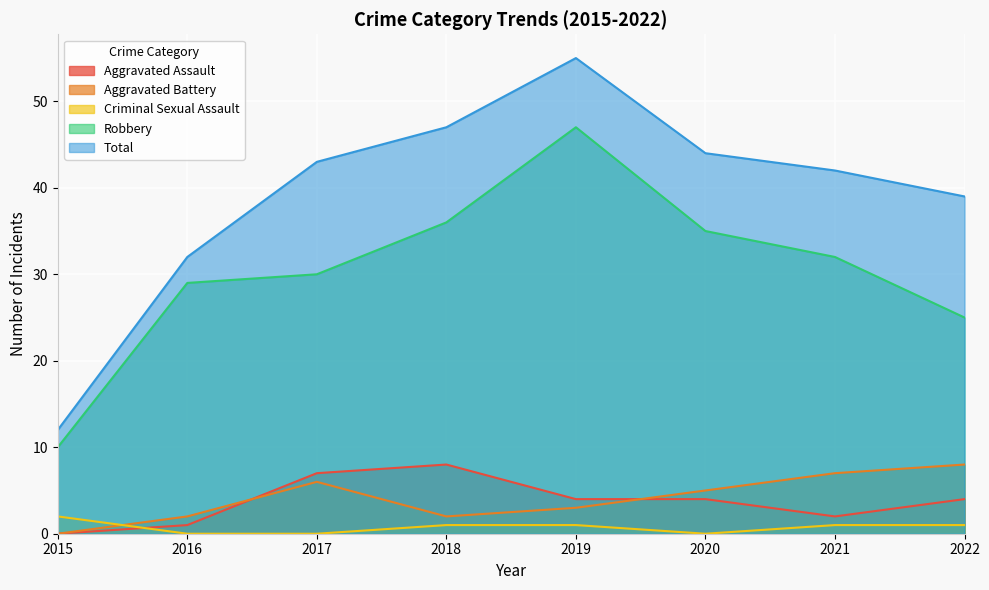

True or false: Aggravated Assault and Total cross at least once.

False